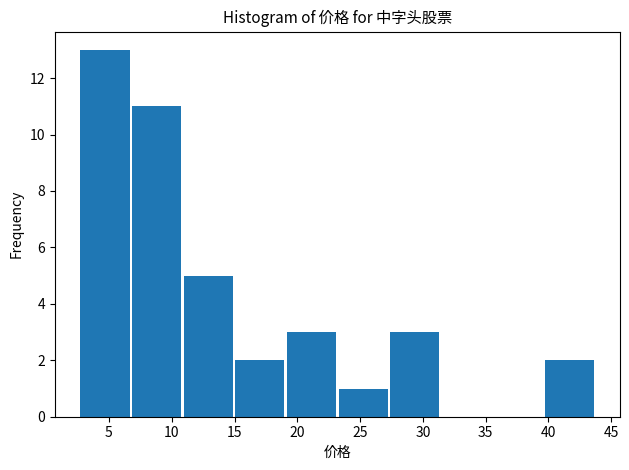

Reading left to right, list every bar in this chart as the range it spans on the x-axis followed by its height. Neither the bar edges nor the heights are printed on the chart, so give them approximately, as read against the axes.

2.5 to 6.5: 13
6.5 to 11.0: 11
11.0 to 15.0: 5
15.0 to 19.0: 2
19.0 to 23.0: 3
23.0 to 27.5: 1
27.5 to 31.5: 3
31.5 to 35.5: 0
35.5 to 39.5: 0
39.5 to 43.5: 2